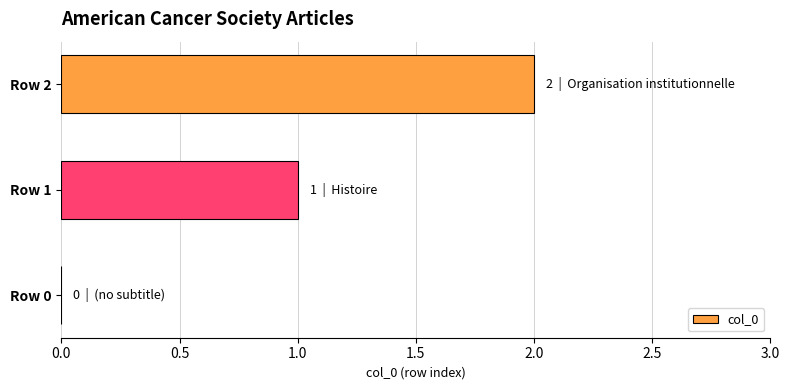

What is the sum of all values?

3